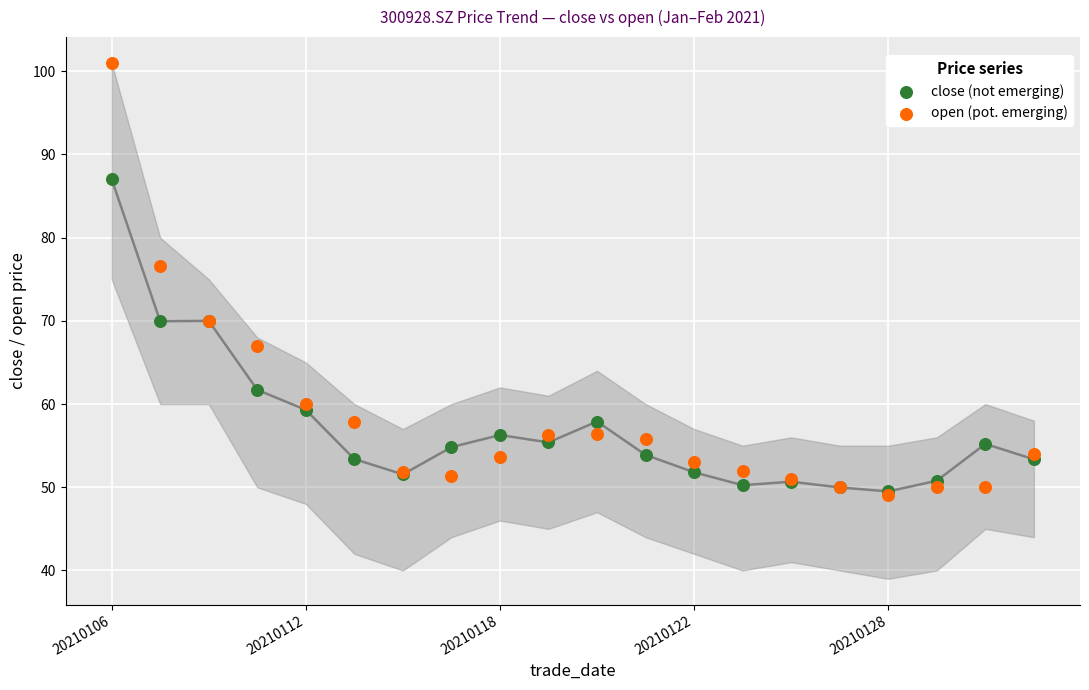

Which series has the largest Y range (max minus min)?

open (pot. emerging)